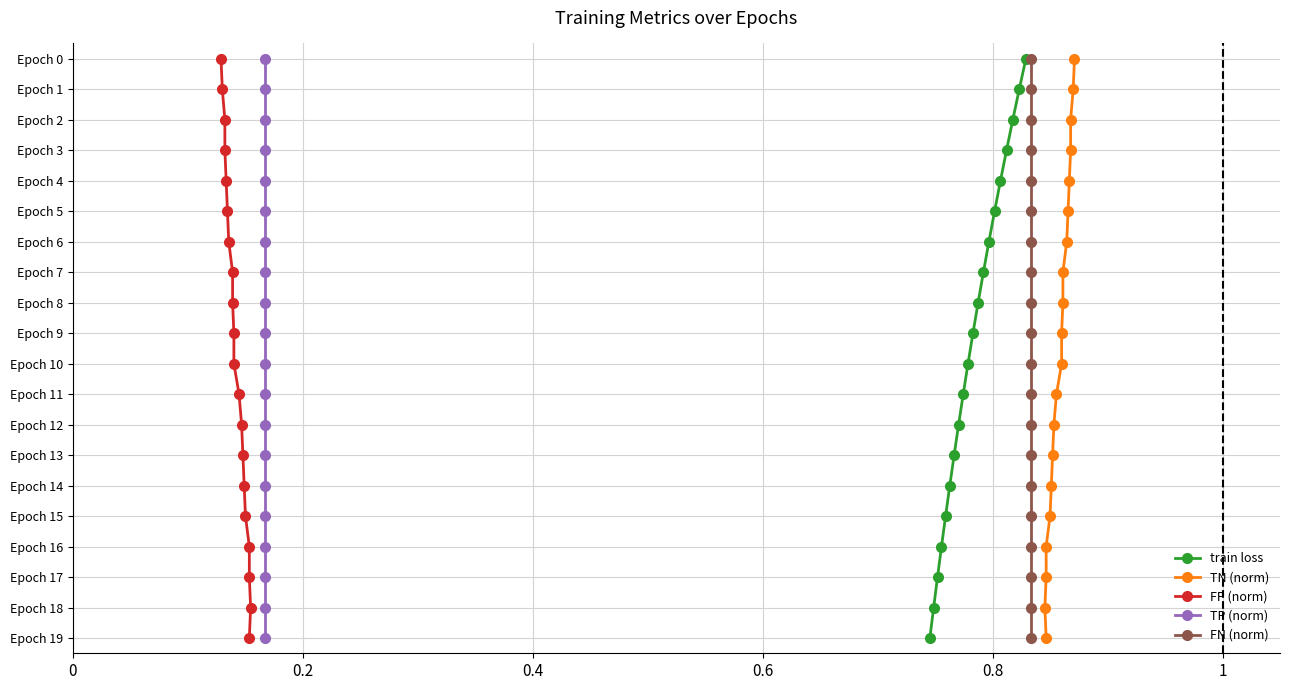

How many values in the train loss series are below 10?

10